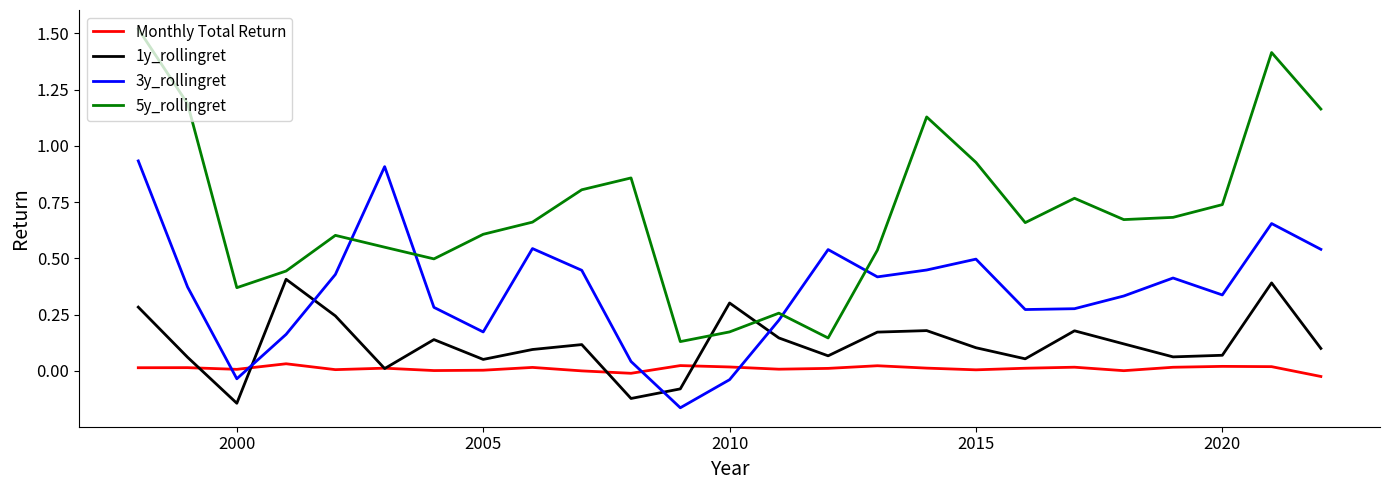

True or false: 5y_rollingret and Monthly Total Return intersect in this chart.

False